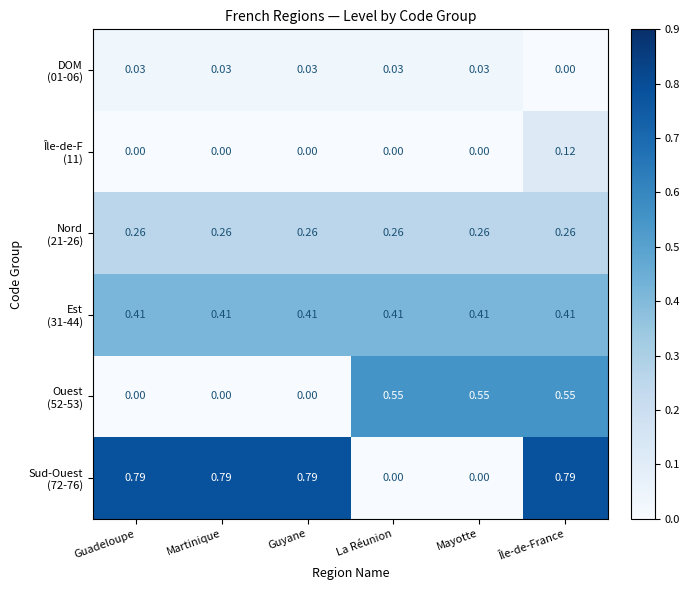

How many distinct data groups are displayed?

6